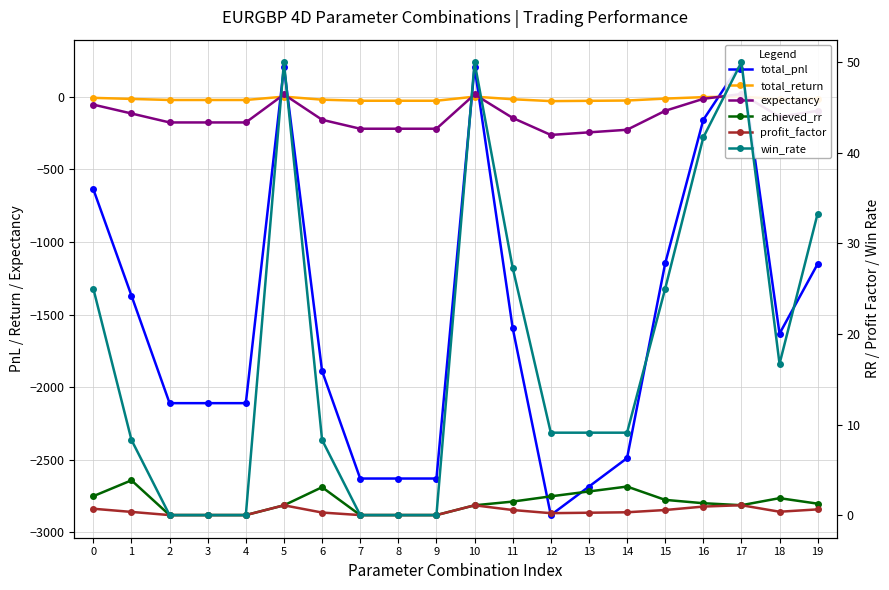

Is the value of expectancy at 1 greater than the value of profit_factor at 14?

No